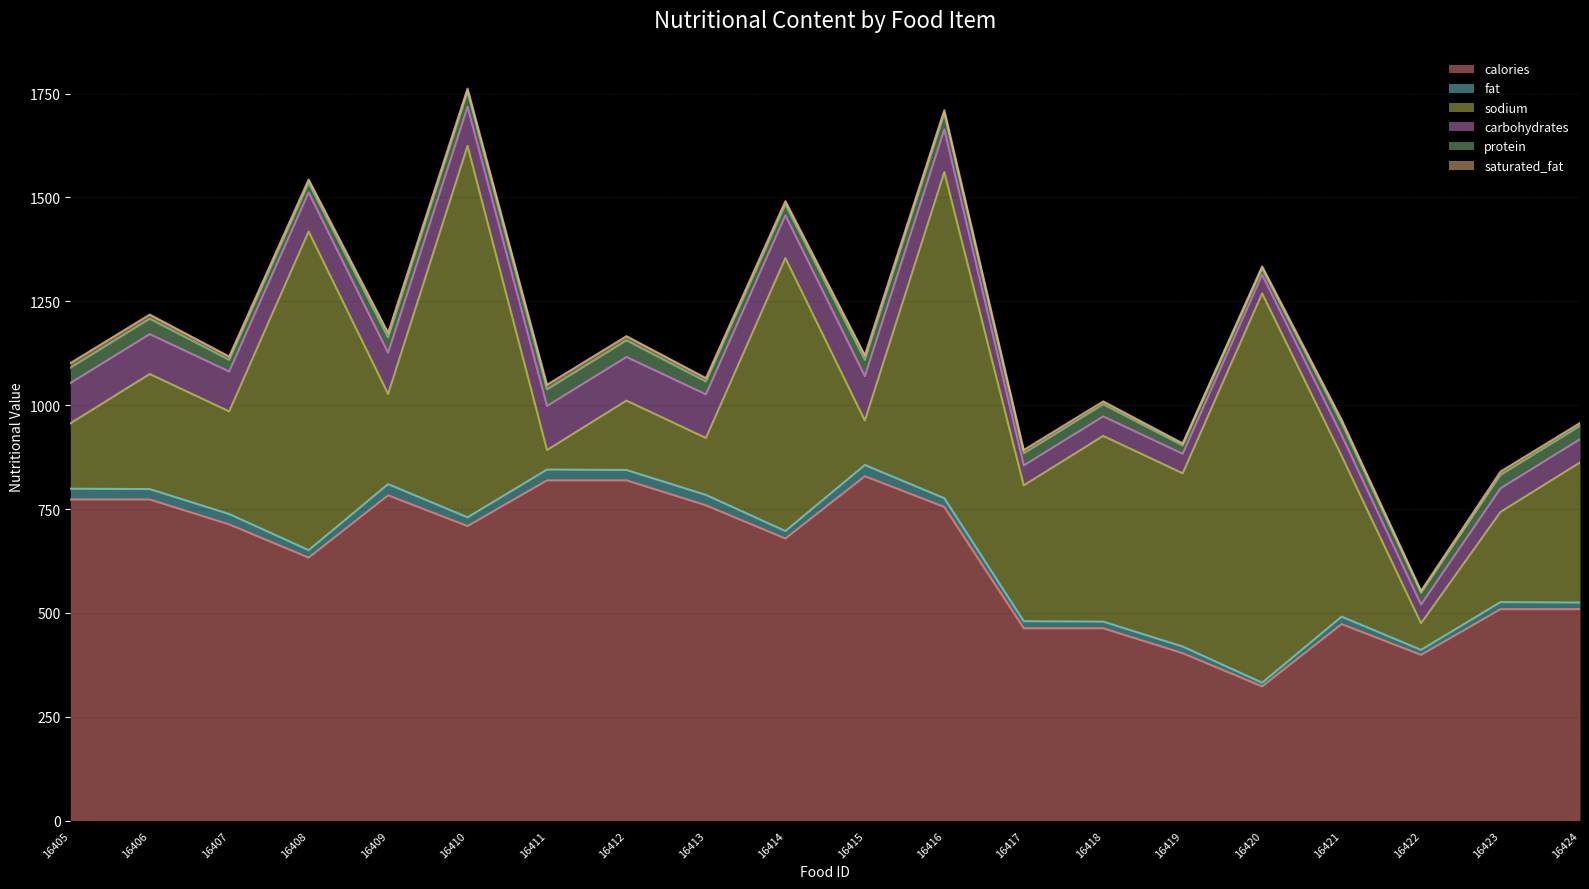

Does the chart display data point markers on the line(s)?

No